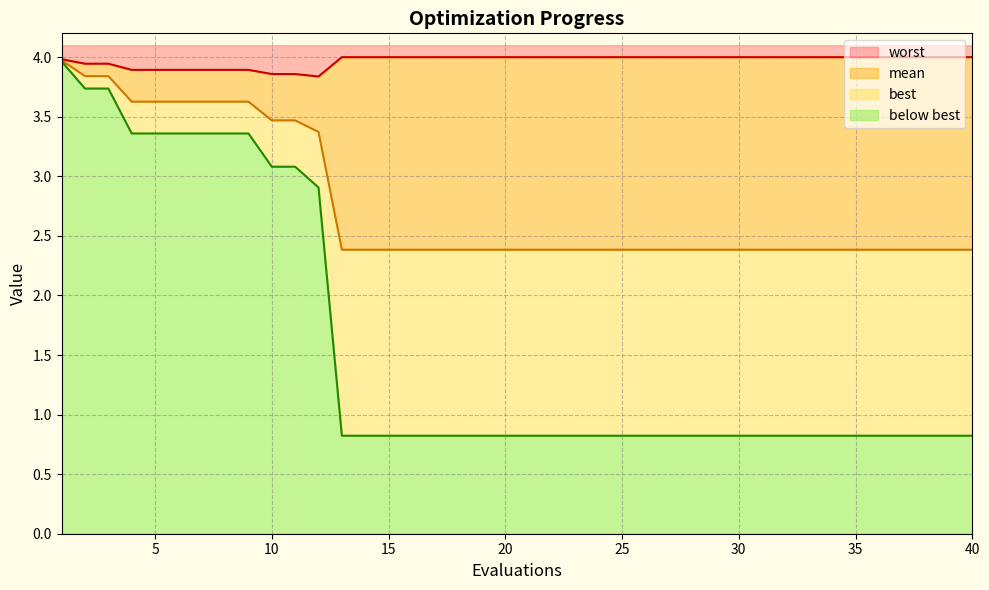

Is the value of worst at 29 greater than the value of best at 29?

Yes